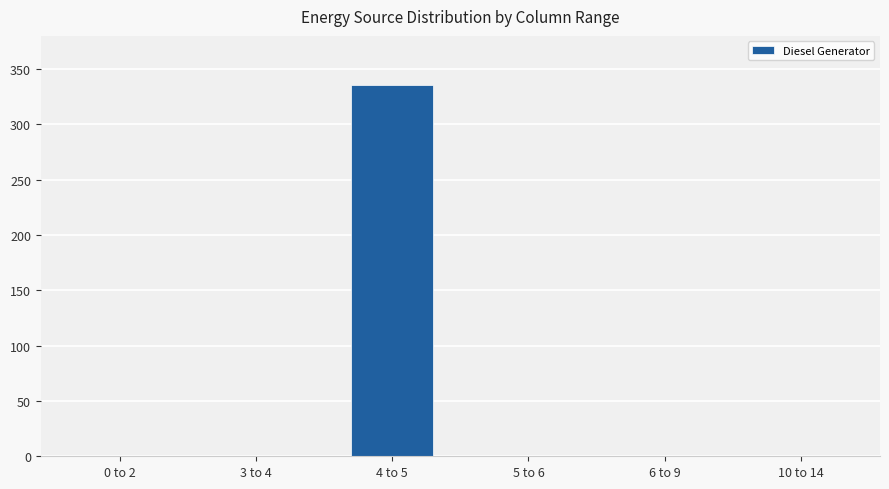

Reading left to right, list all the values displayed in this chart.

0 to 2=0	3 to 4=0	4 to 5=336	5 to 6=0	6 to 9=0	10 to 14=0